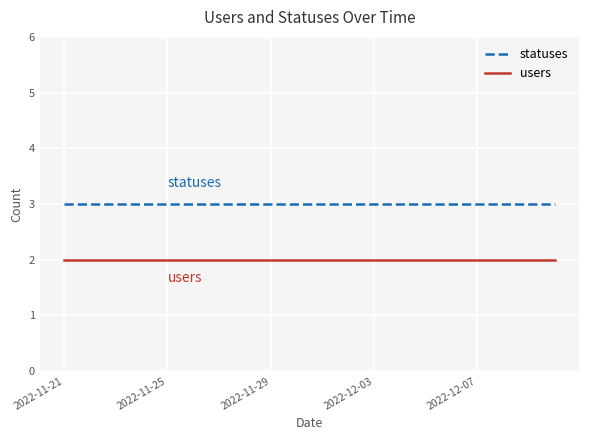

What are all the series names shown in the legend?

statuses, users